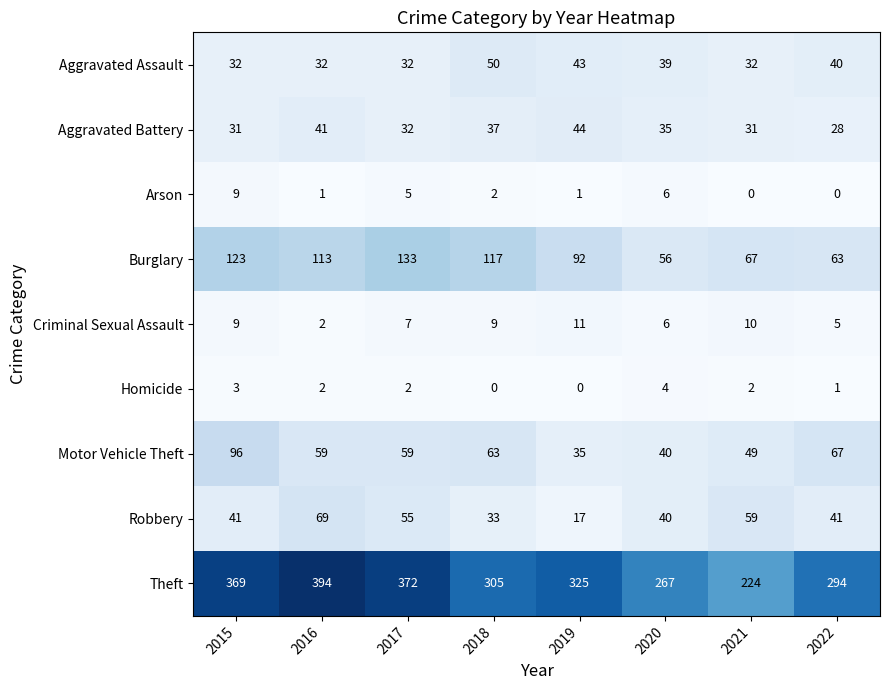

What is the difference between the Arson values at 2018 and 2020?

4